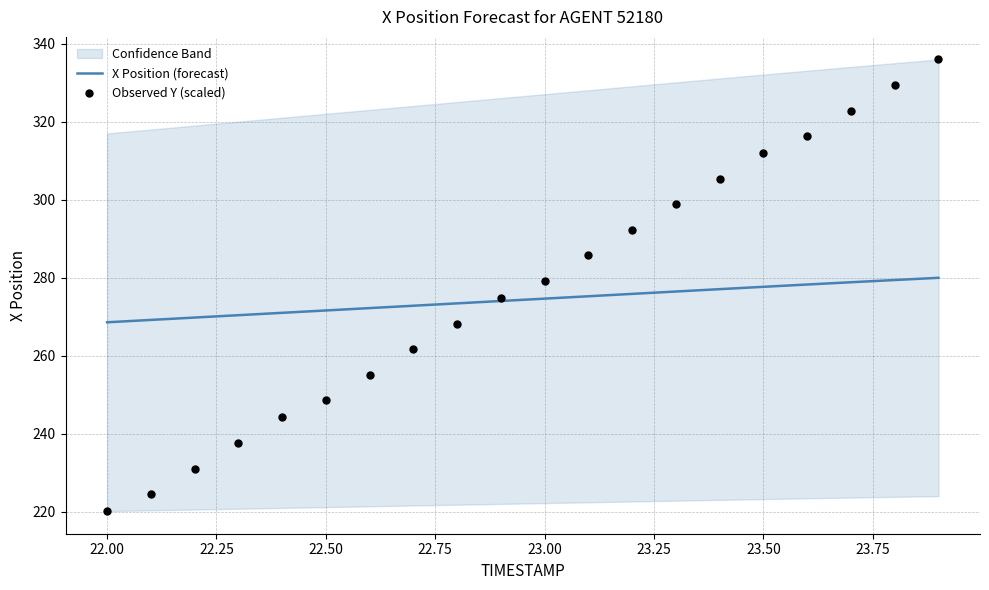

Which series contains the lowest Y value?

Observed Y (scaled)